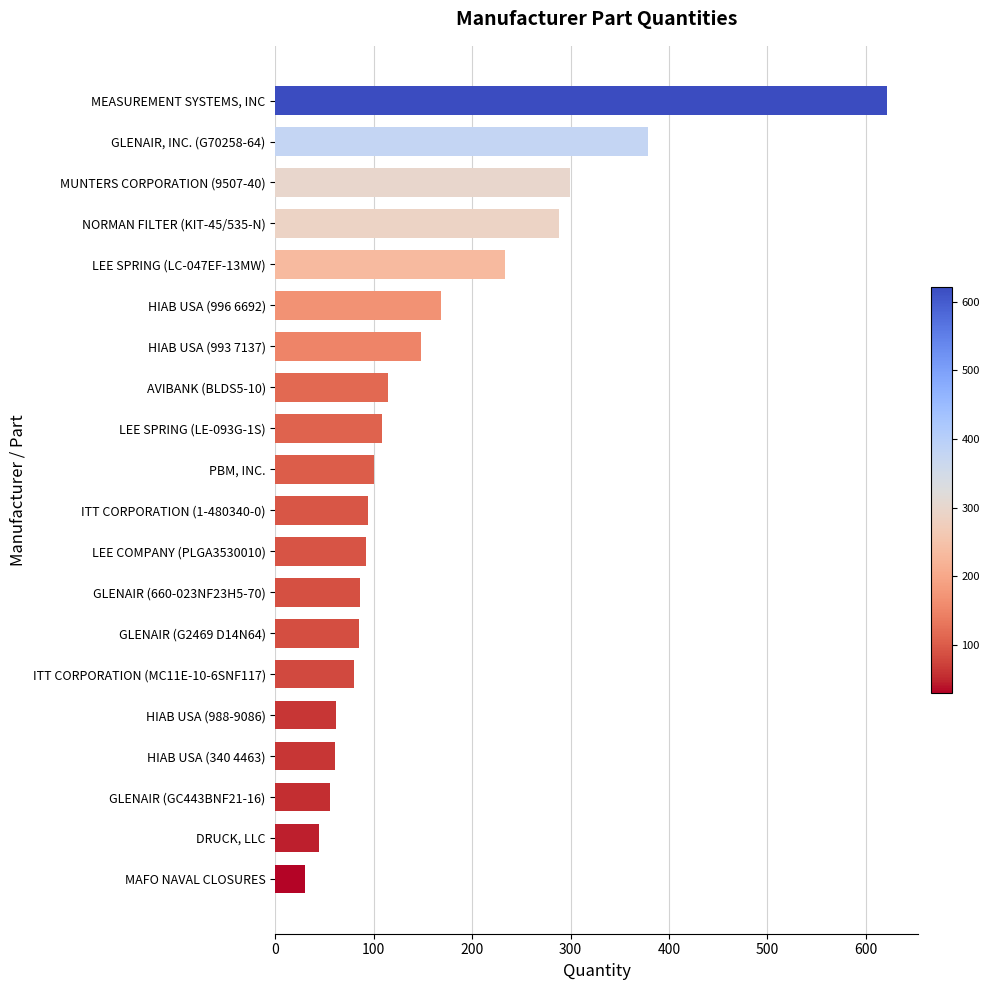

What is the approximate value at LEE COMPANY (PLGA3530010)?

92